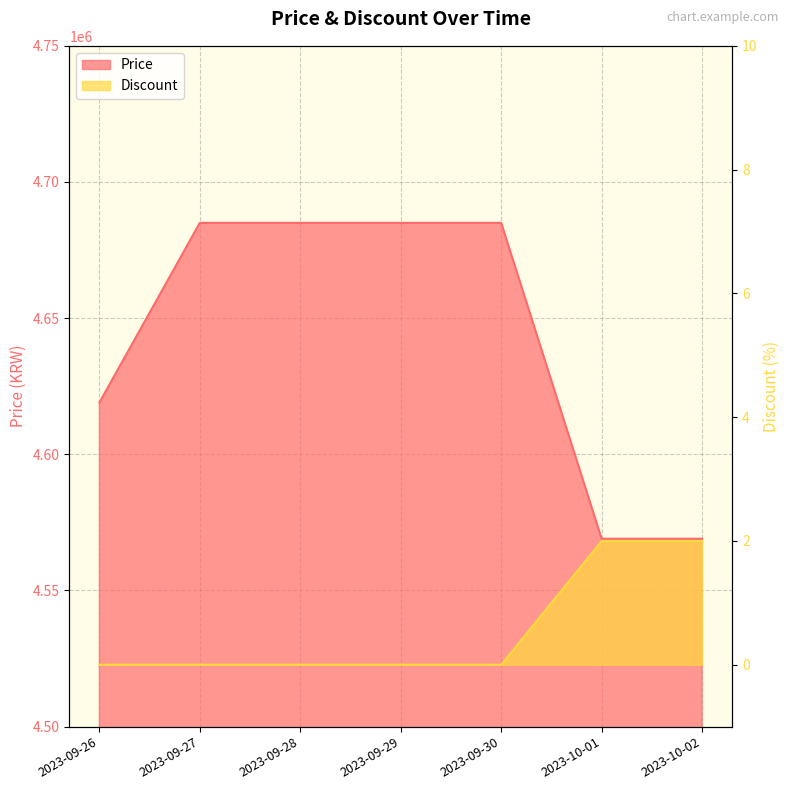

Which series has the largest total across all categories?

Price